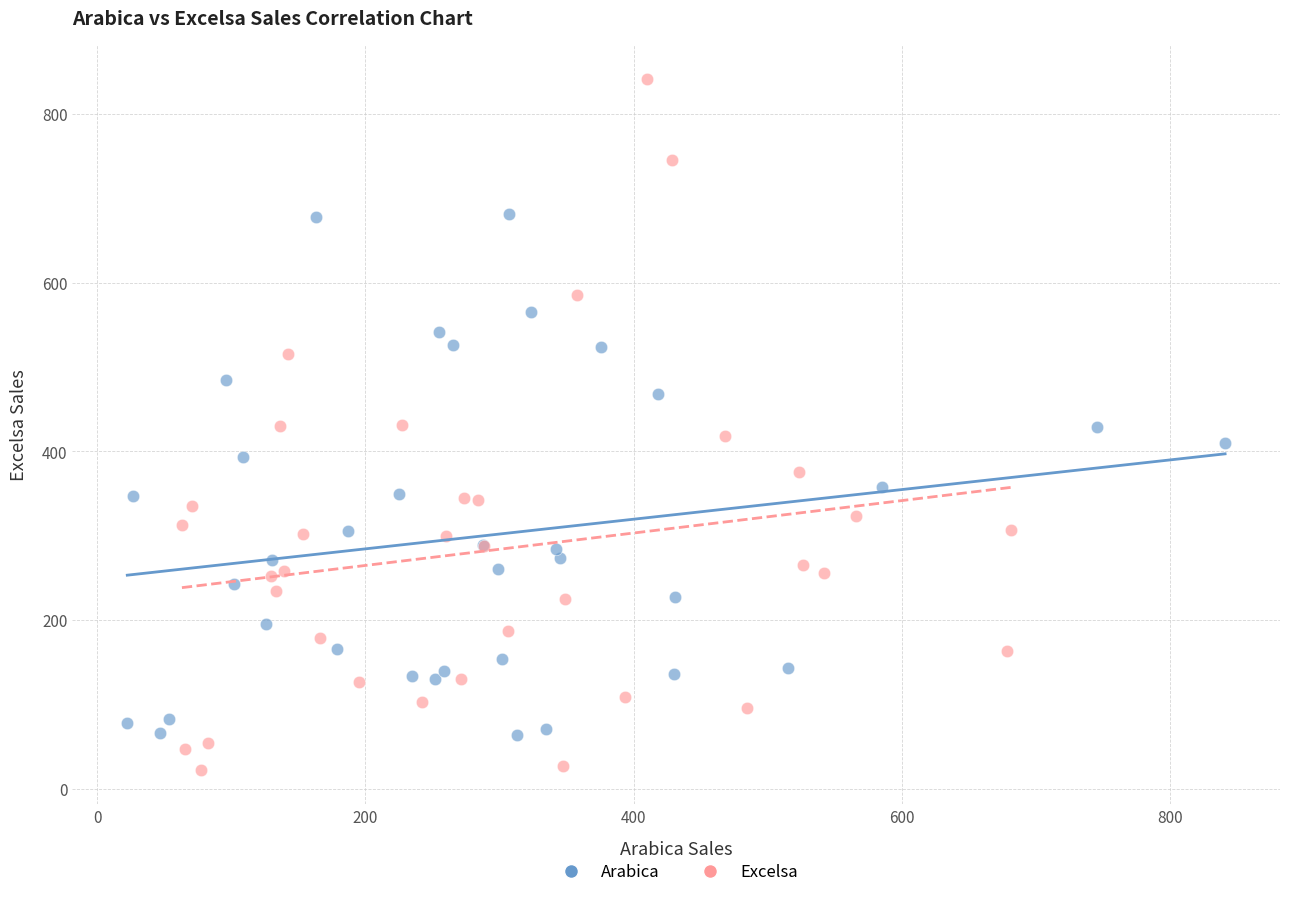

Which series reaches the minimum Y coordinate?

Excelsa